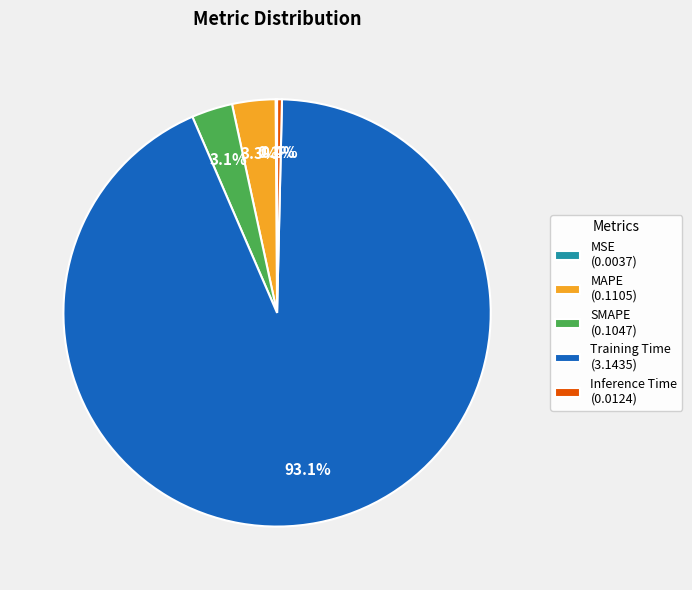

Does any single category account for the majority?

Yes